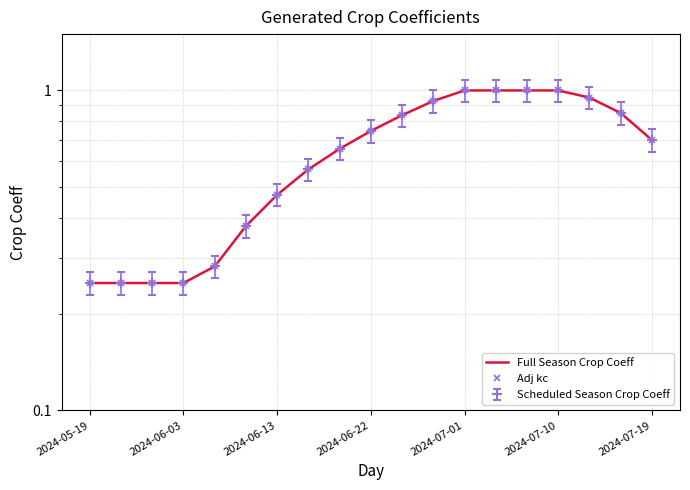

What is the difference between the Full Season Crop Coeff values at 2024-07-10 and 8?

0.3